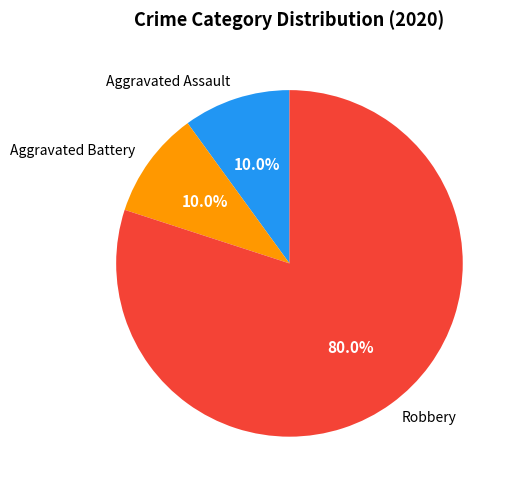

Do Robbery and Aggravated Battery together represent more than half of the pie?

Yes